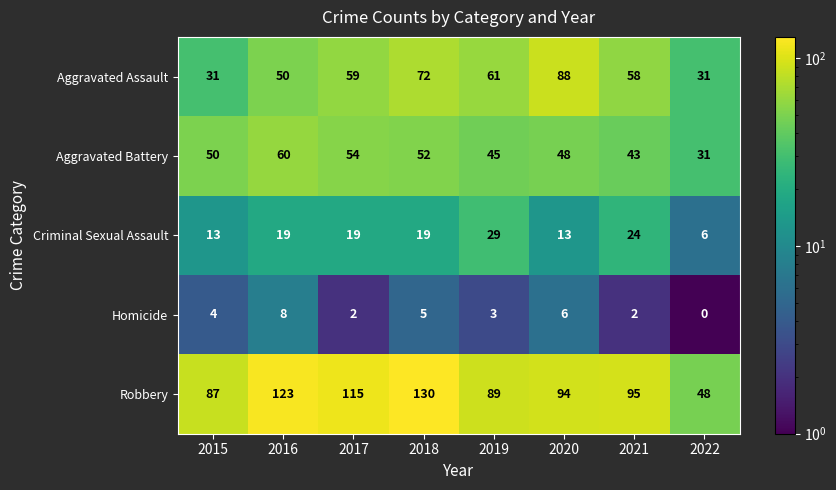

Rank the series at 2019 from highest to lowest value.

Robbery, Aggravated Assault, Aggravated Battery, Criminal Sexual Assault, Homicide